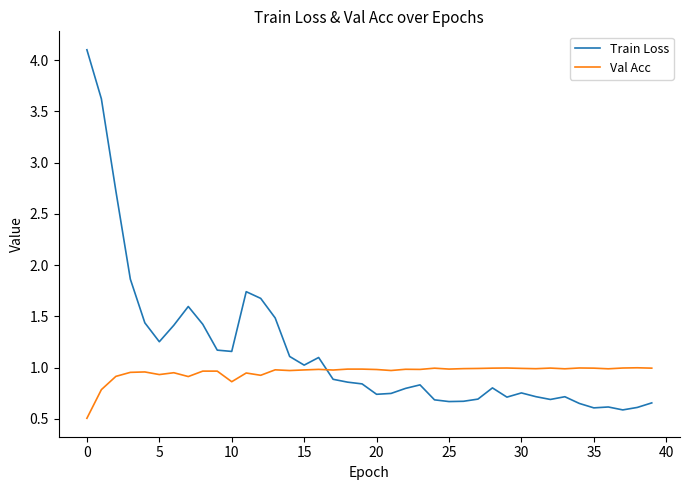

Count the number of categories in the chart.

40